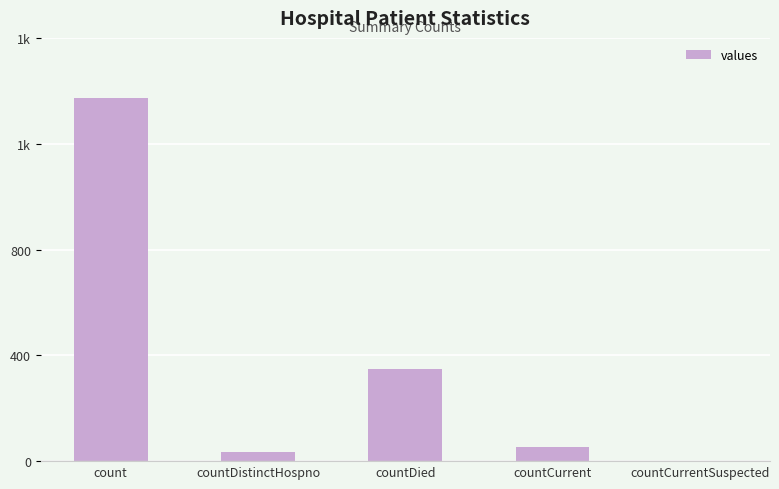

Reading left to right, transcribe all the data shown in this chart.

1371	33	349	52	0